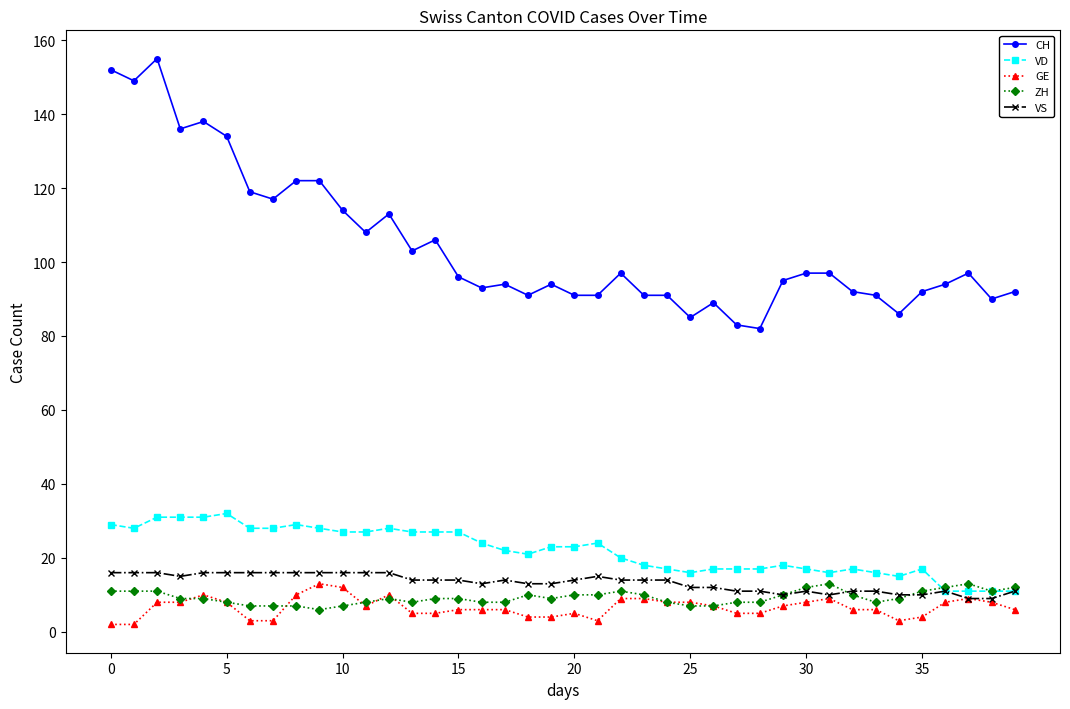

Which series has the widest spread of values?

CH